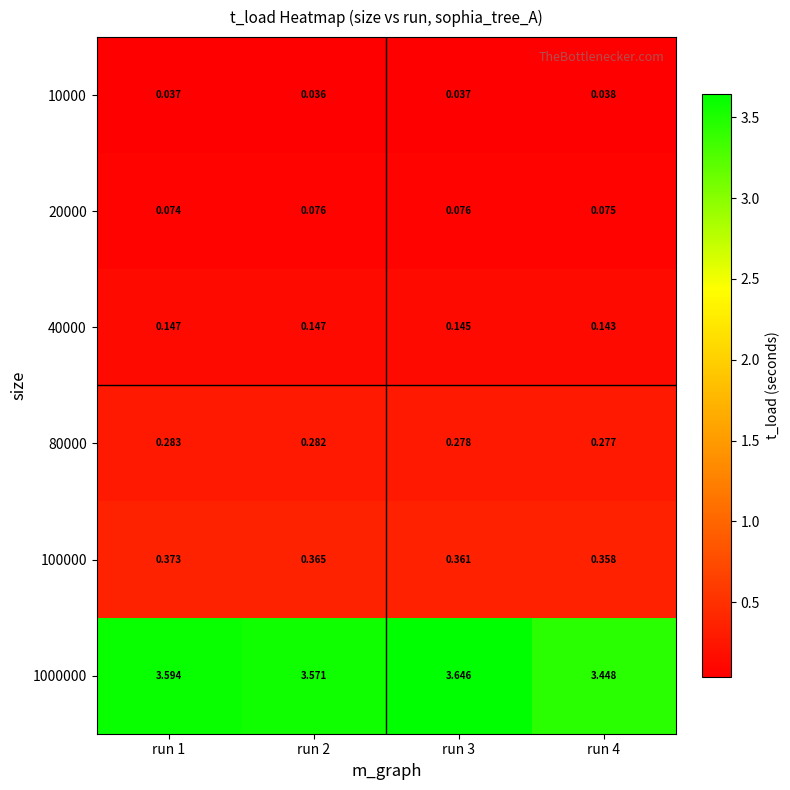

Is the value of 100000 at run 1 greater than the value of 80000 at run 3?

Yes